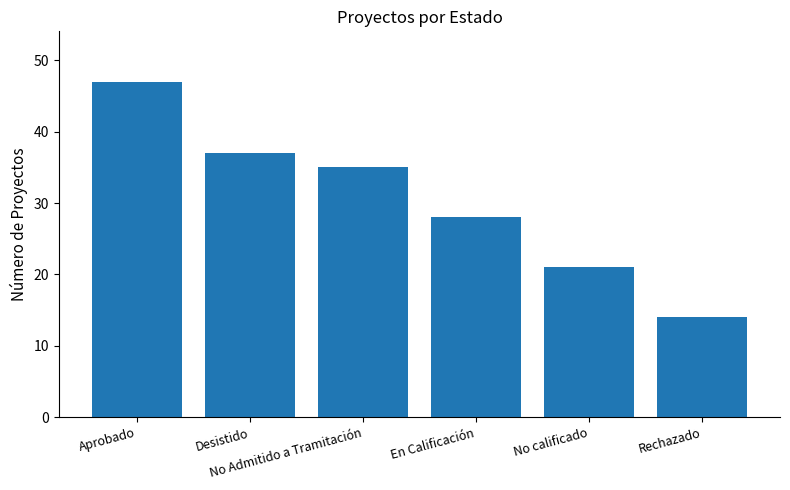

Reading right to left, extract all data points from this chart.

Rechazado=14	No calificado=21	En Calificación=28	No Admitido a Tramitación=35	Desistido=37	Aprobado=47